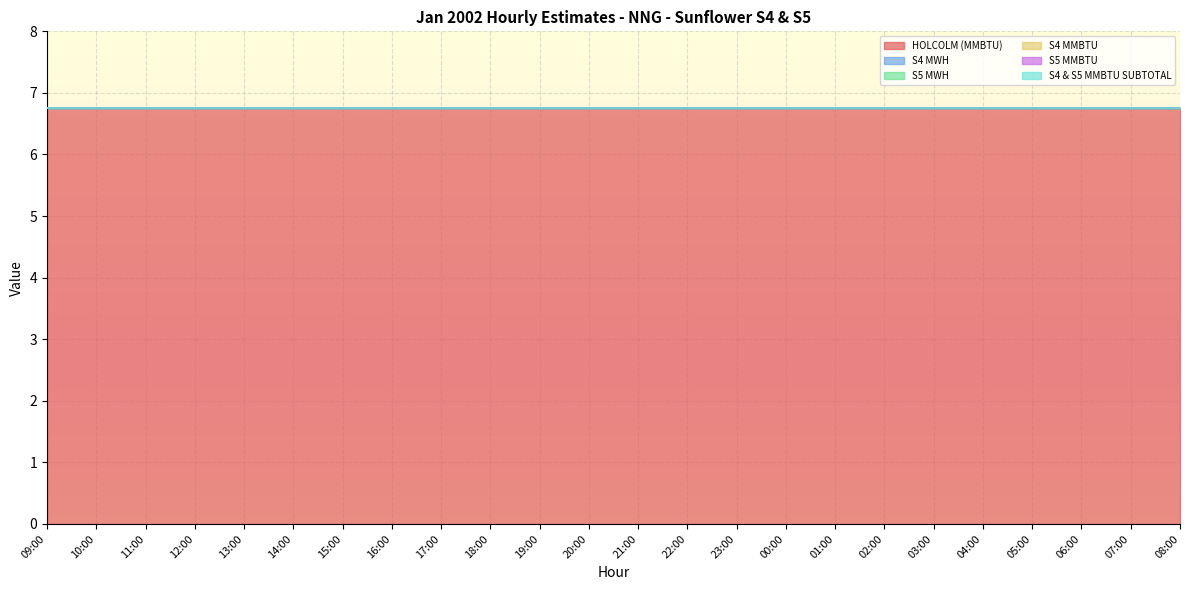

Which series has the largest total across all categories?

HOLCOLM (MMBTU)